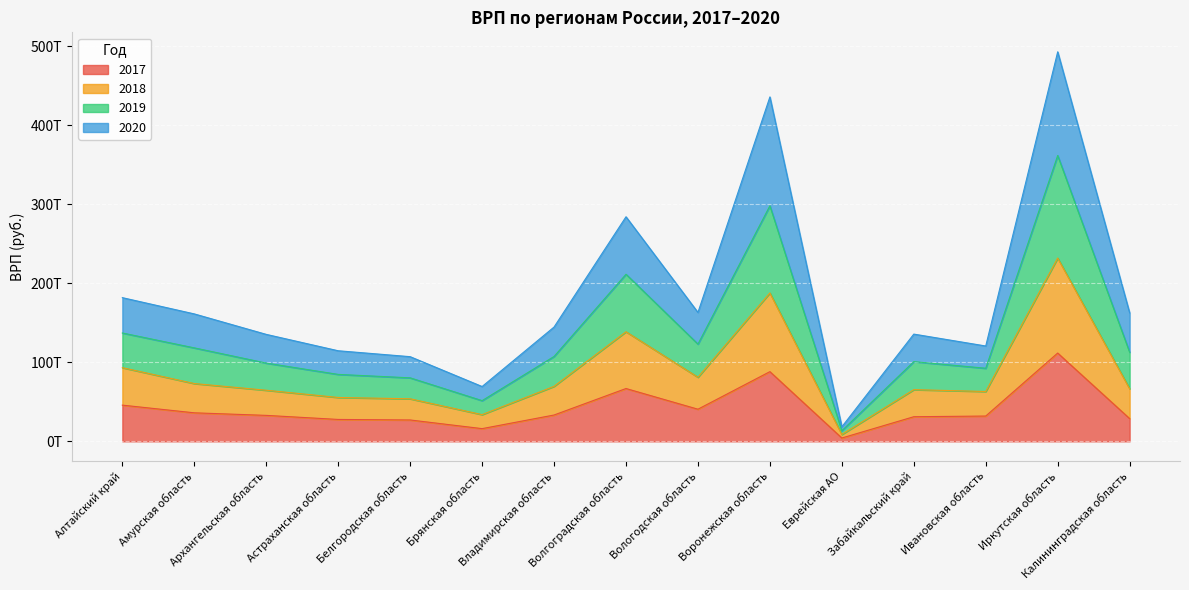

True or false: 2018 has more than 1 points higher than both neighbors.

True